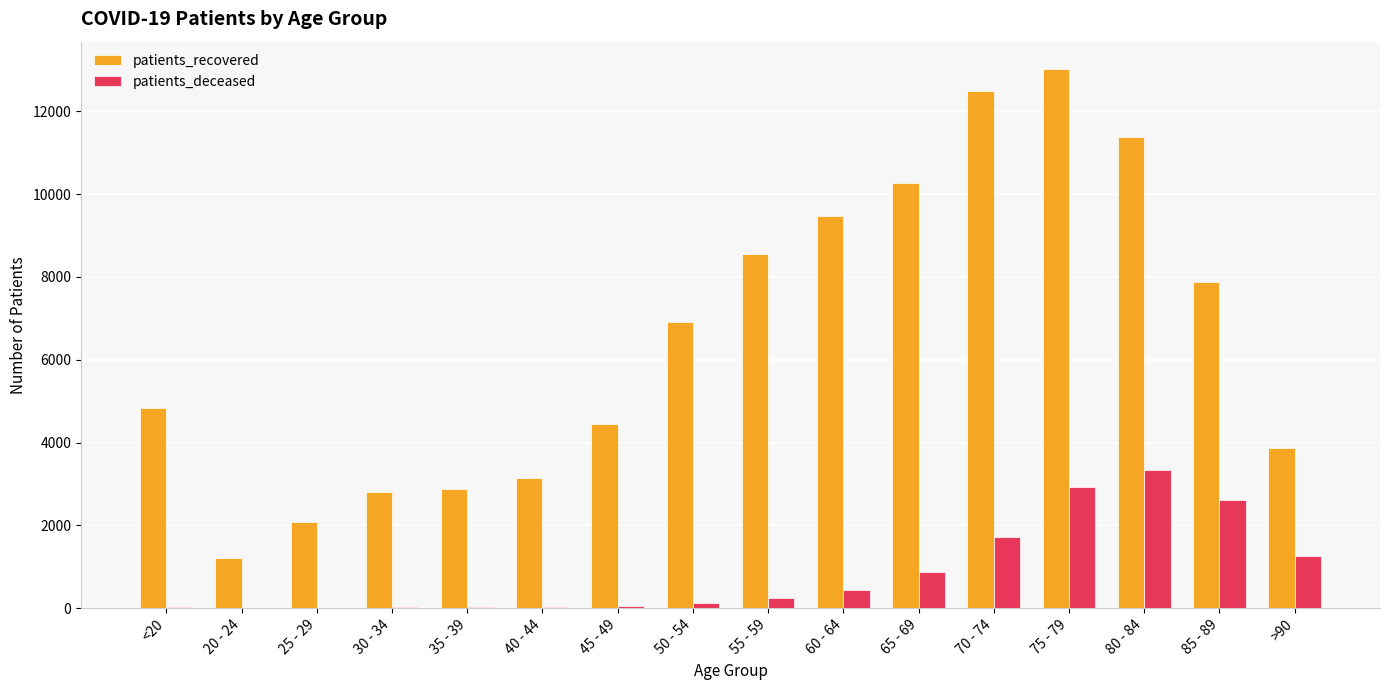

Which series changed the most between 20 - 24 and 35 - 39?

patients_recovered